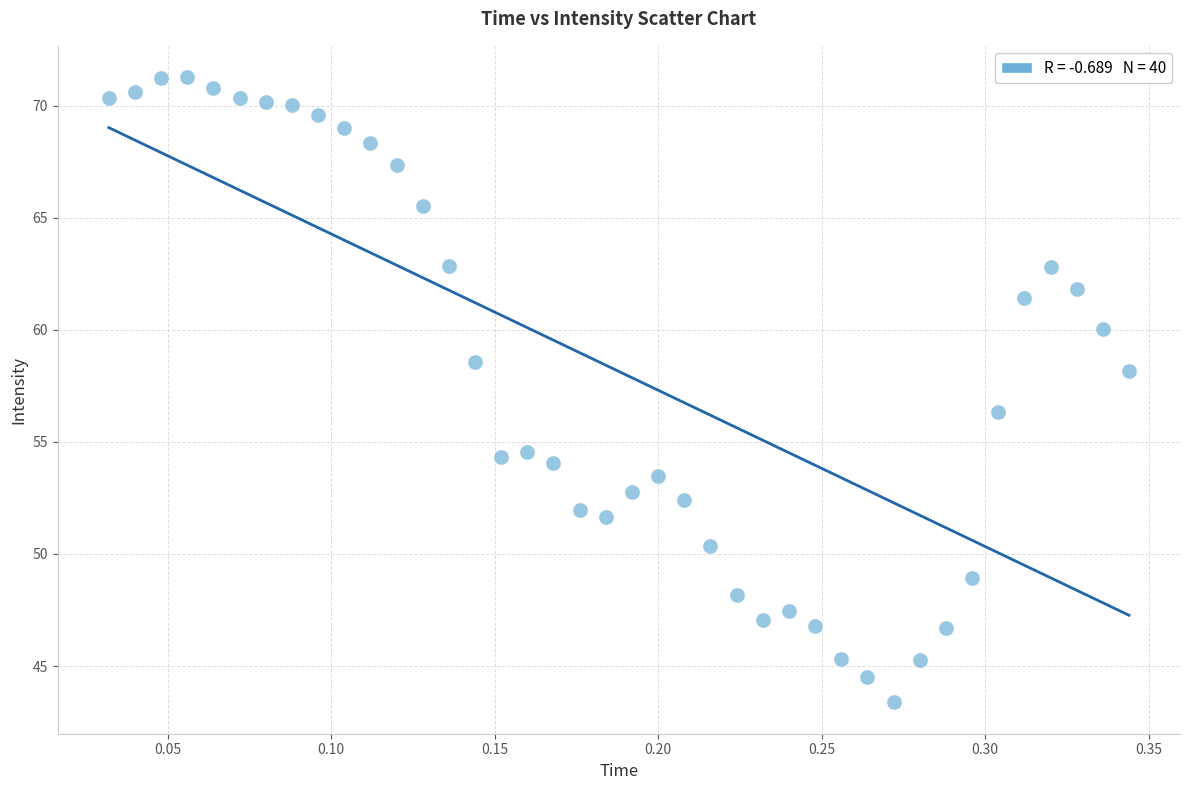

What is the range of Y values (max minus min)?

27.9